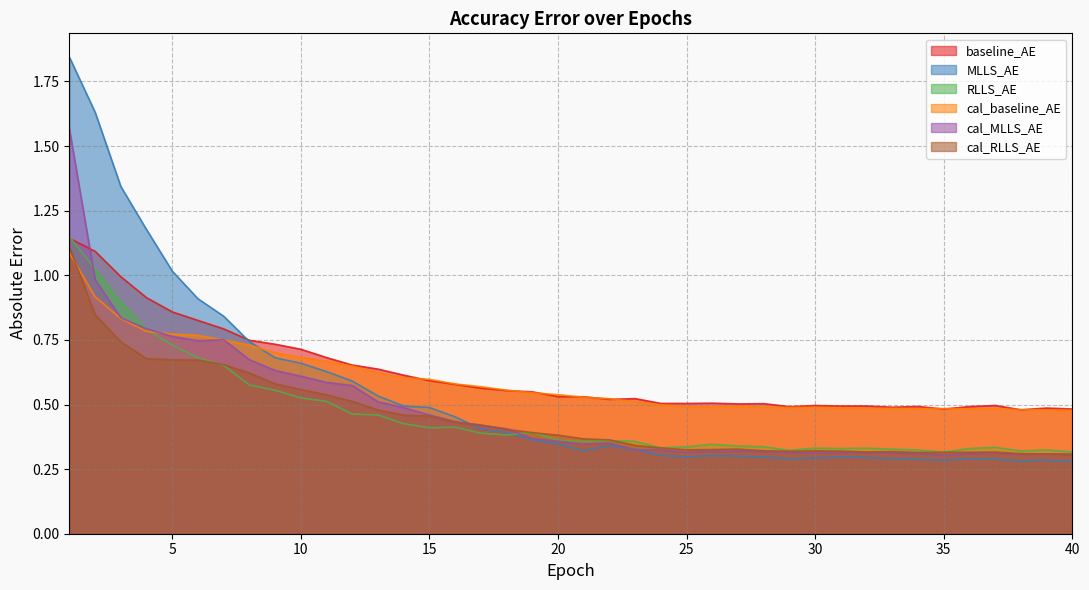

What is the value of the baseline_AE point at the 28th from the left?

0.5